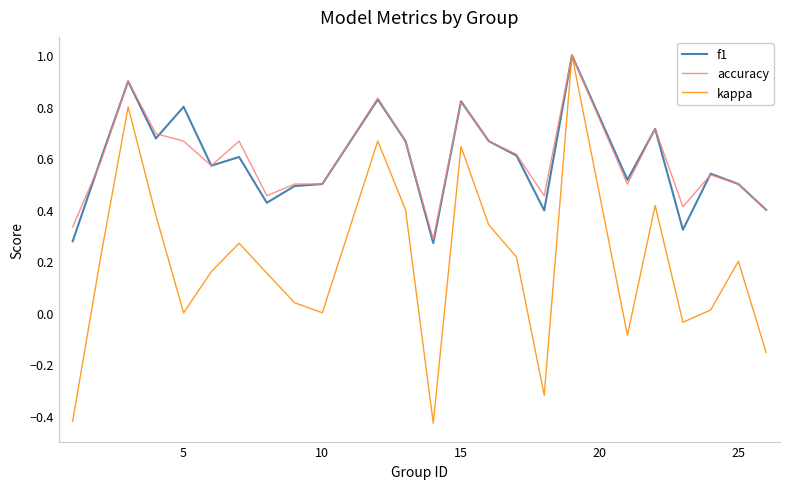

Which series has the largest range (max minus min)?

kappa